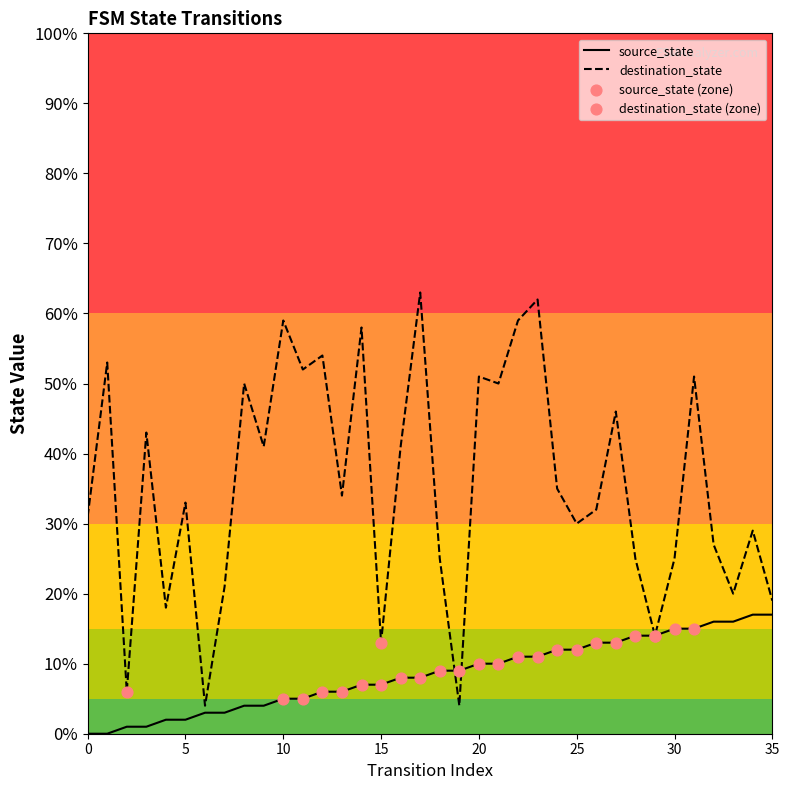

Which series has the widest spread of values?

destination_state